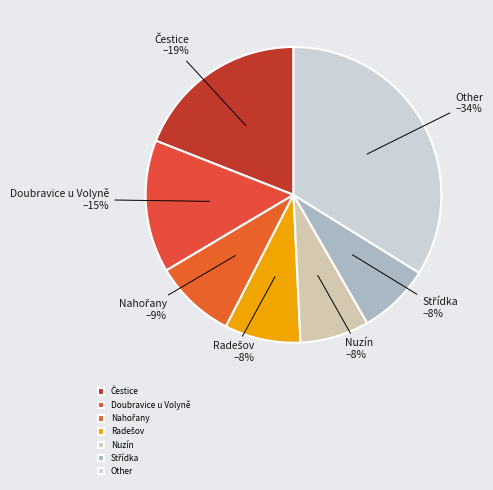

How many segments does this pie chart have?

7